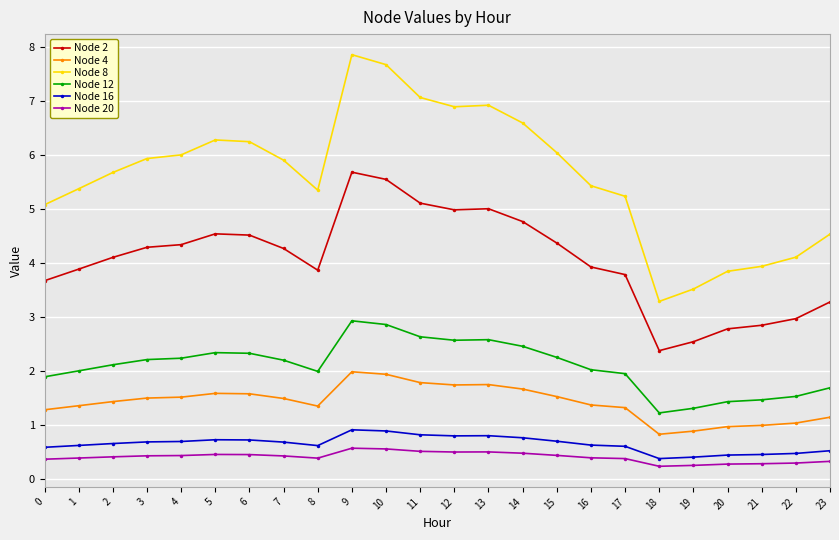

What is the sum of all Node 4 values?

34.1